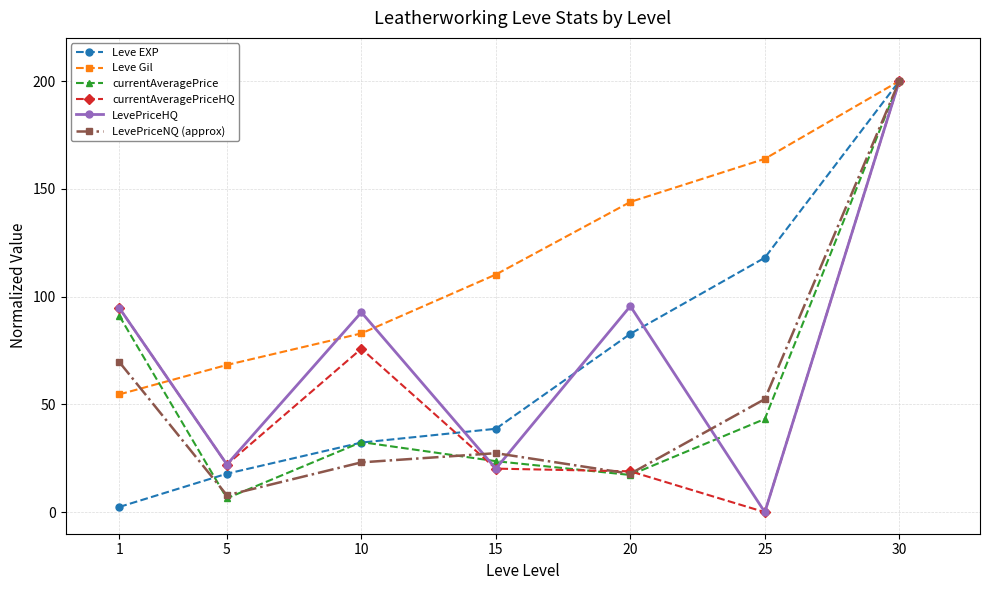

How many lines are shown in the chart?

6